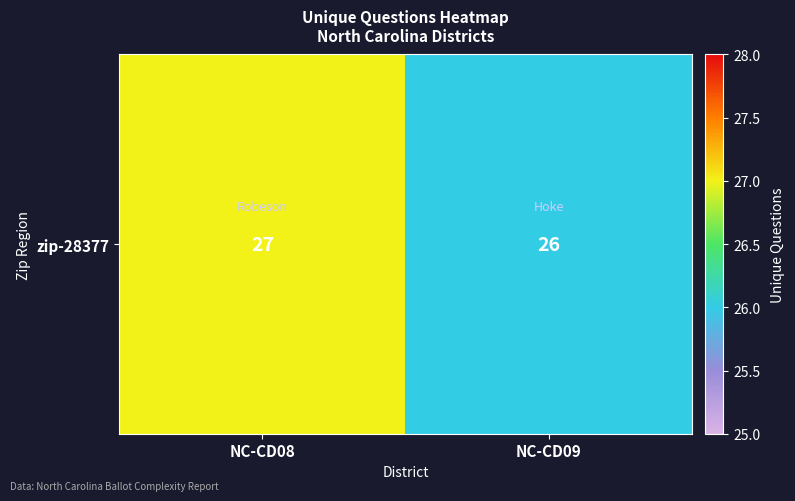

Rank the categories by value from lowest to highest.

NC-CD09, NC-CD08